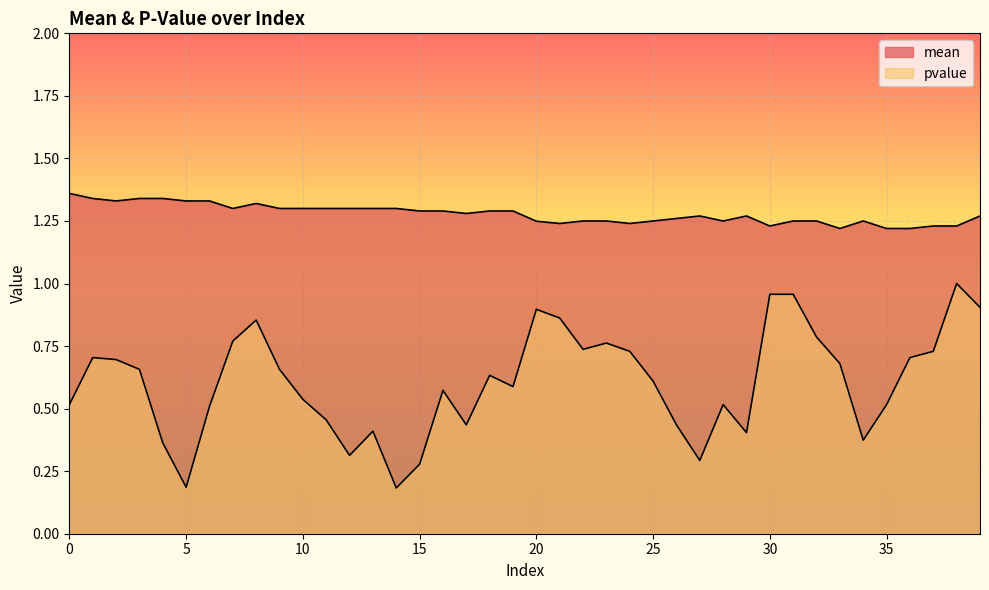

True or false: mean has a value of 1.2 at 35.

True